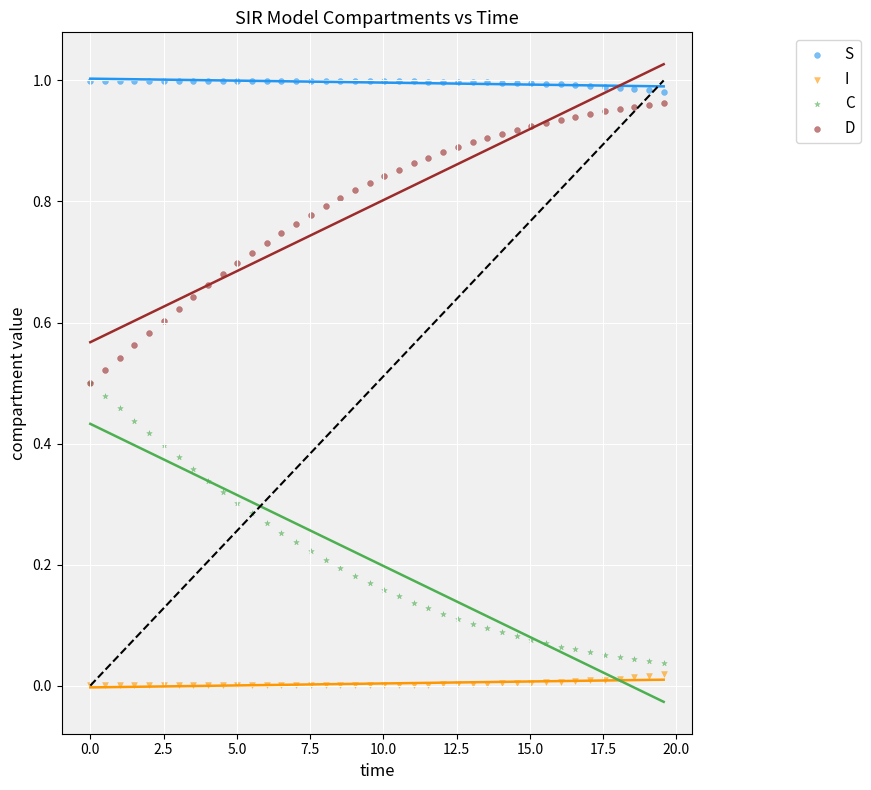

Which series contains the lowest Y value?

I